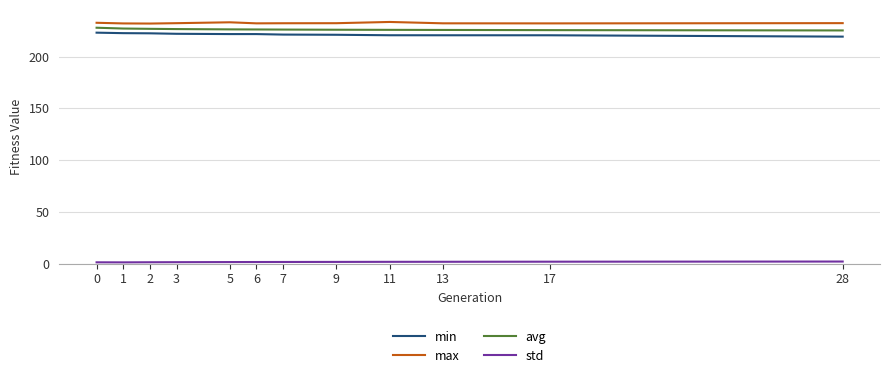

The value of avg at 0 is 227.8. True or false?

True